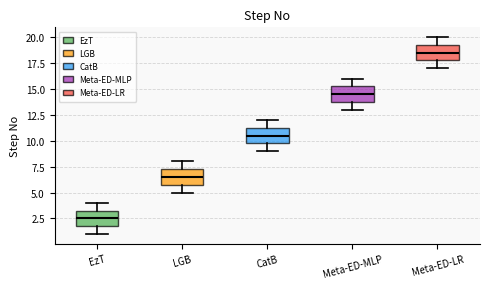

Which box has the highest median line?

Meta-ED-LR